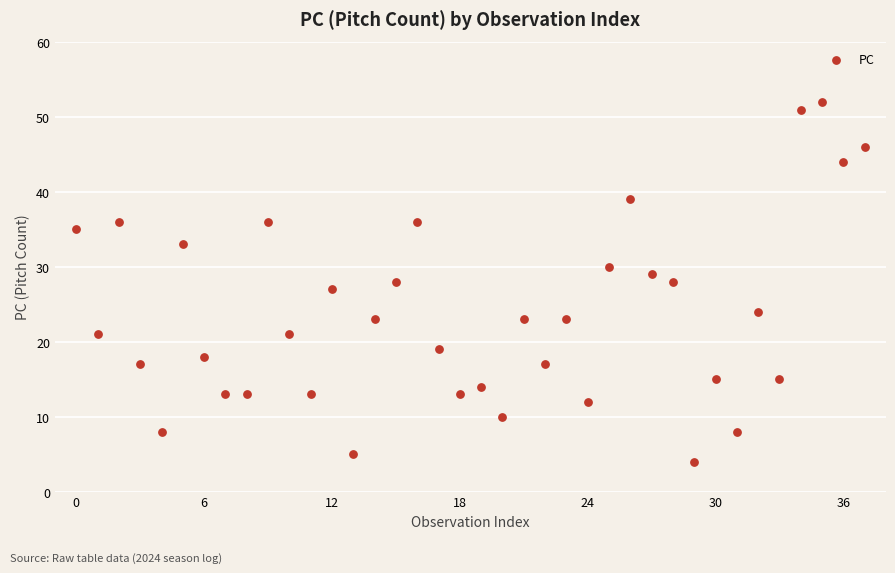

What is the range of Y values (max minus min)?

48